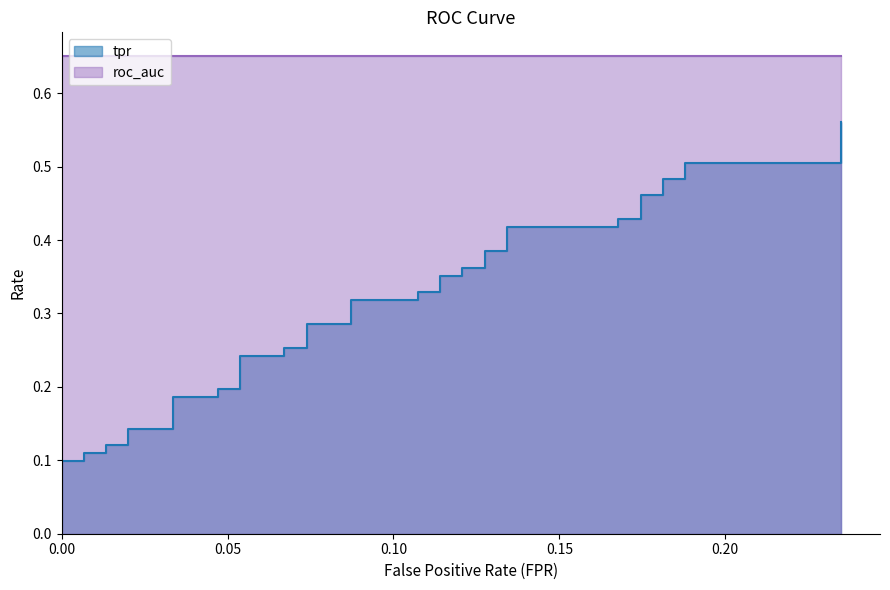

What is the label of the 39th point from the right?

0.05